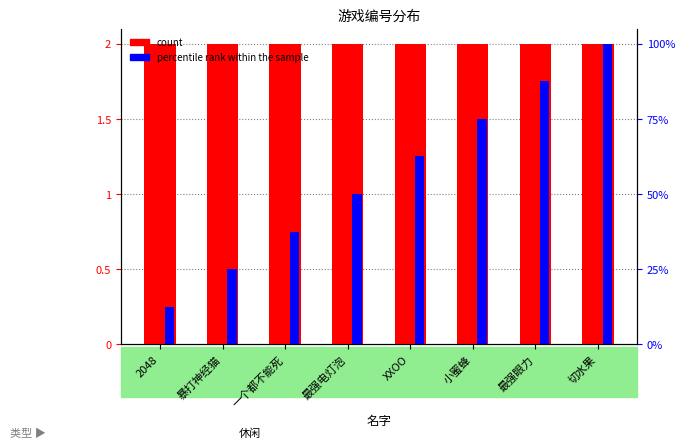

Which series has the largest range (max minus min)?

percentile rank within the sample